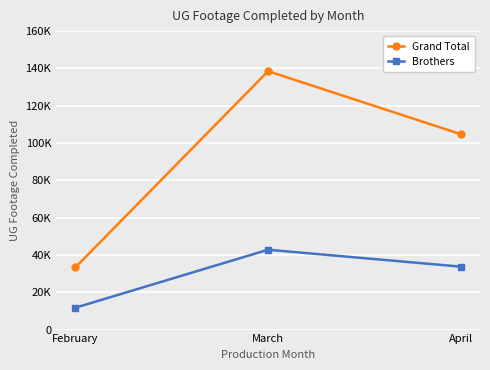

Is this an area chart (filled region under the line)?

No